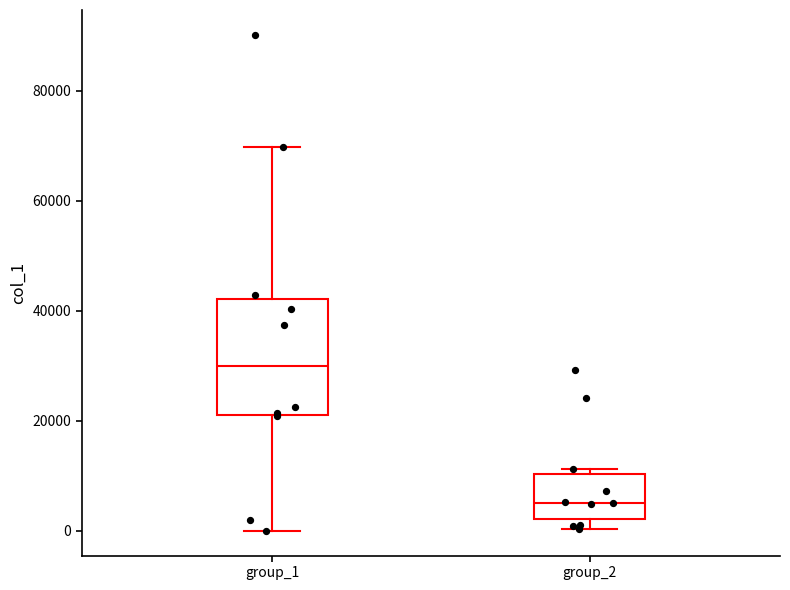

Which box's median line is the highest?

group_1